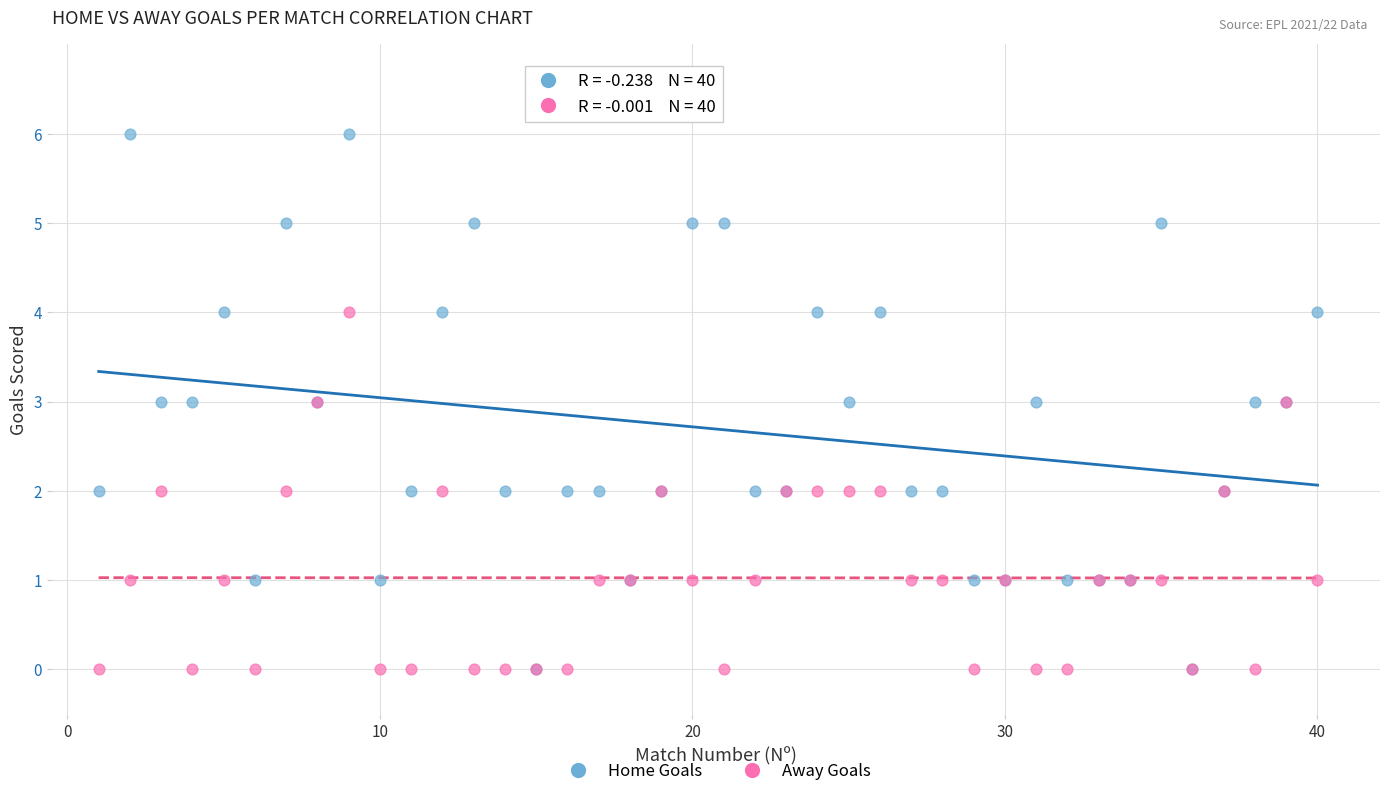

What are all the series names shown in the legend?

Home Goals, Away Goals